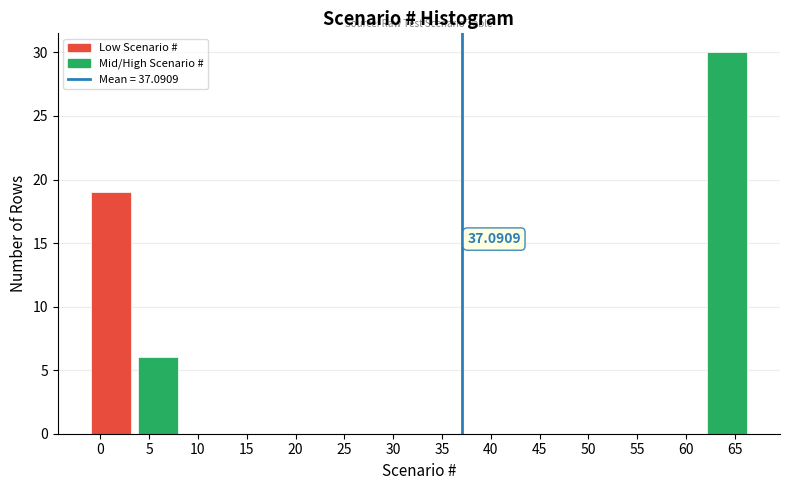

Over which range of the x-axis is the bar tallest?

62.0 to 67.0